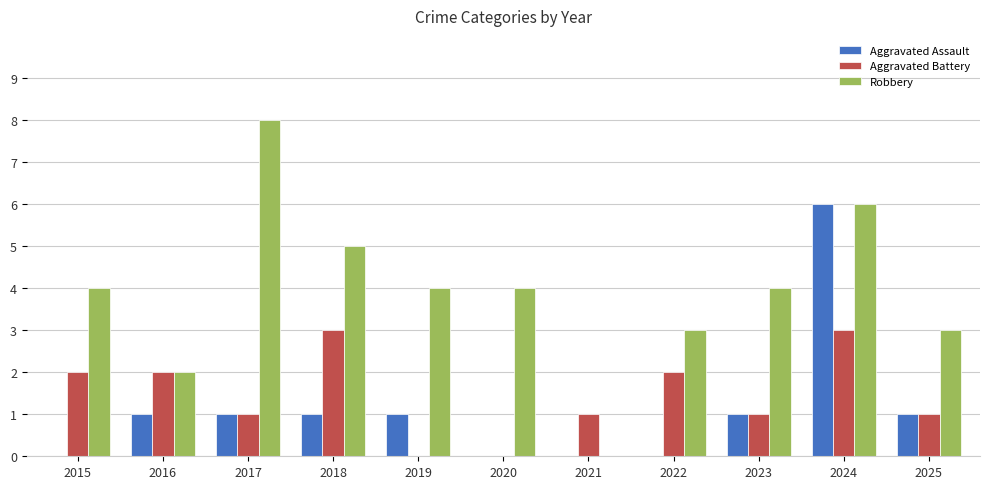

At which category is the sum across all series the highest?

2024